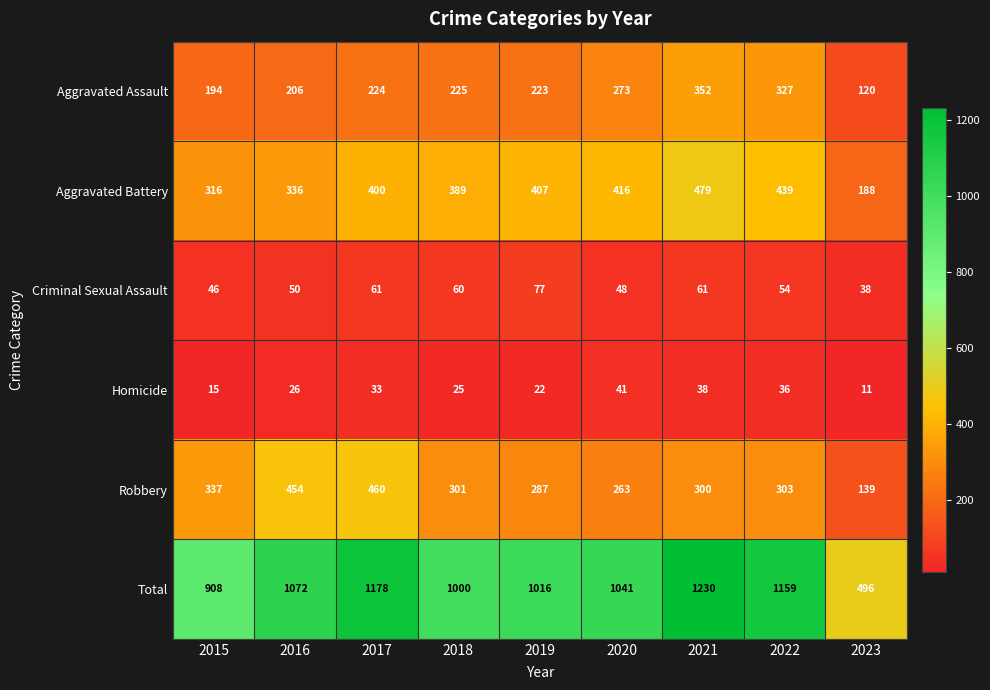

What is the difference between the highest and lowest values at 2018?

975